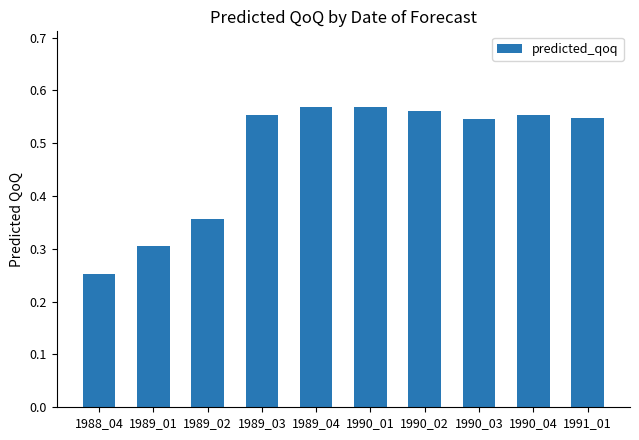

How many bars are there in total?

10